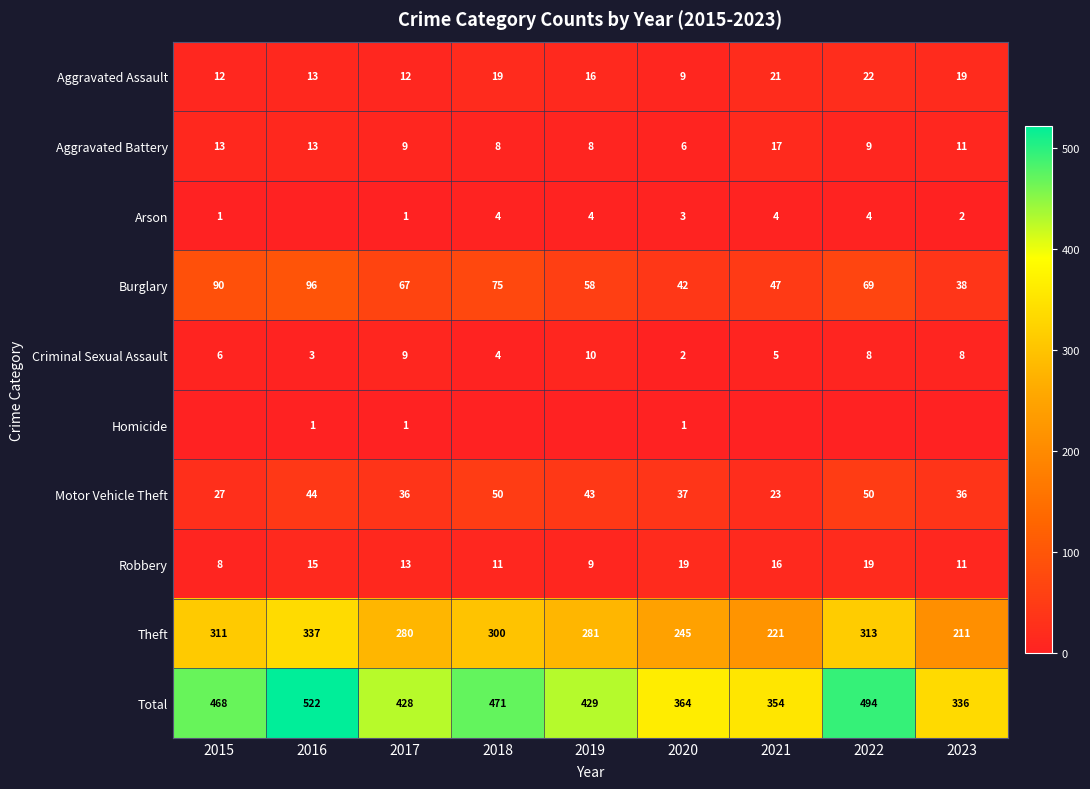

What is the difference between the highest and lowest values at 2018?

471